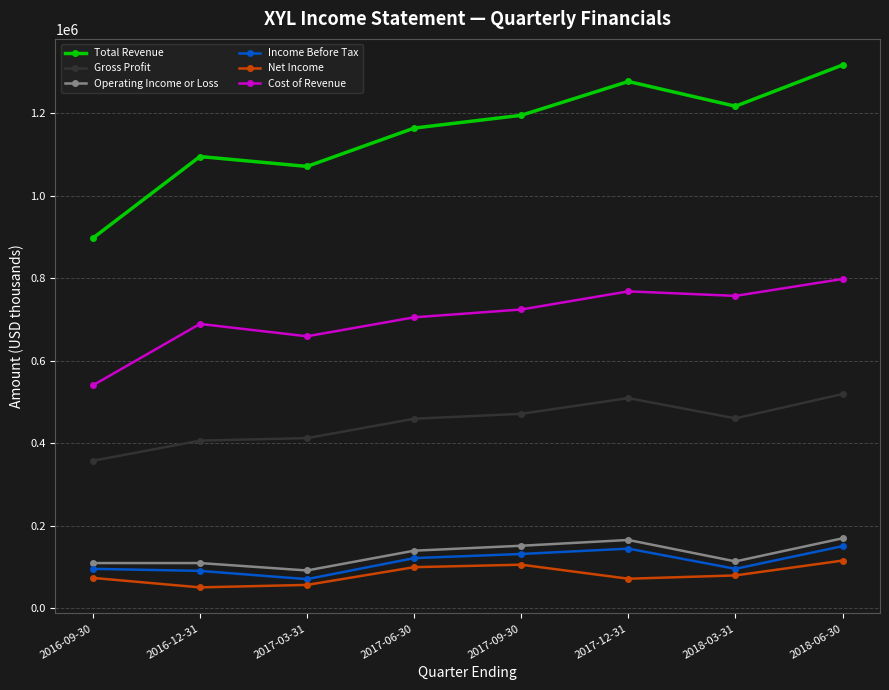

Which series changed the most between 2017-03-31 and 2017-09-30?

Total Revenue